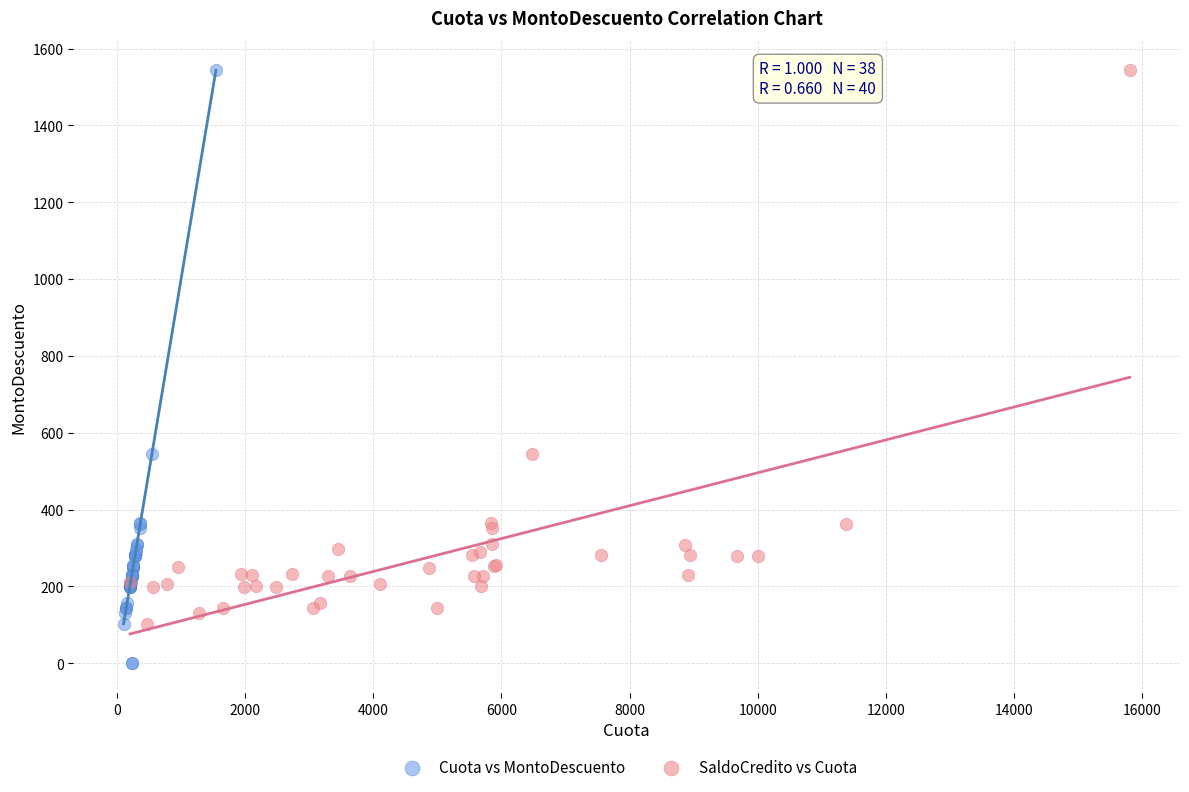

What are all the series names shown in the legend?

Cuota vs MontoDescuento, SaldoCredito vs Cuota